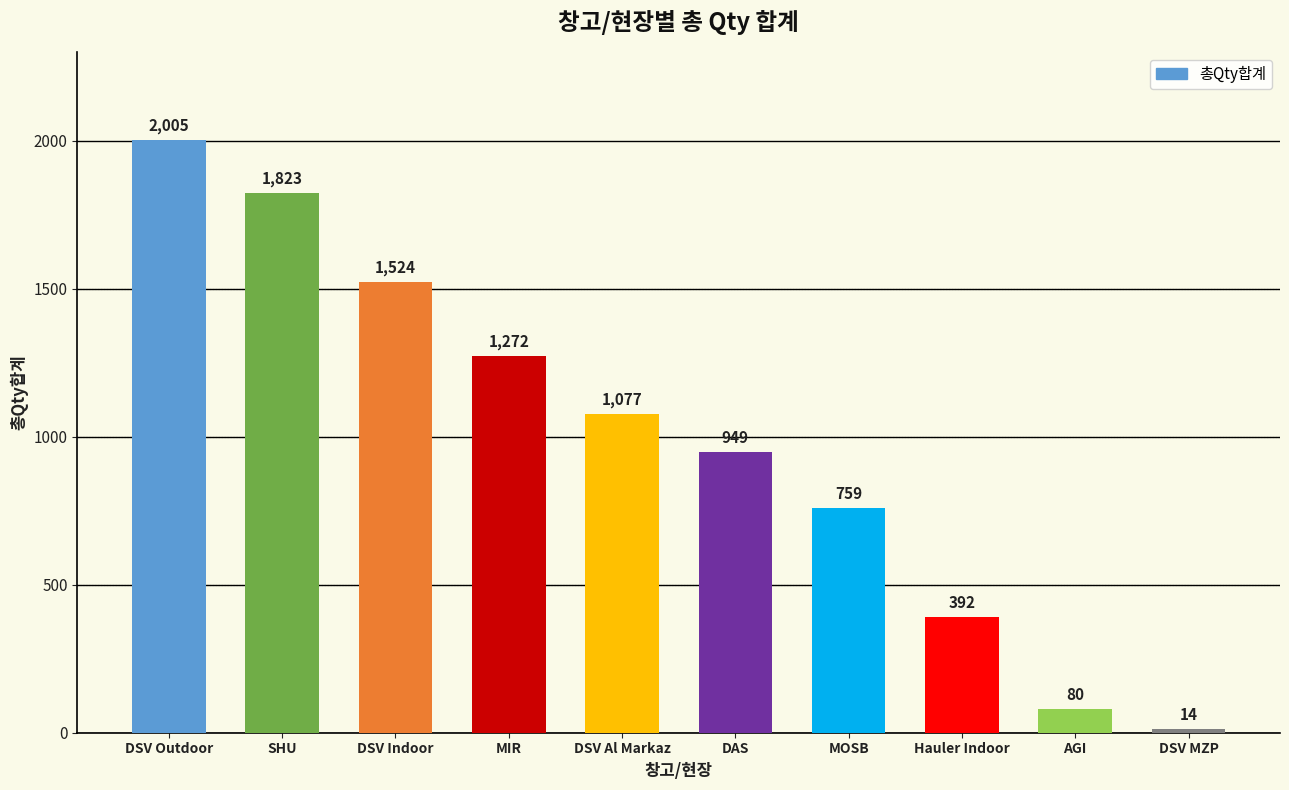

What is the label of the 10th bar from the left?

DSV MZP